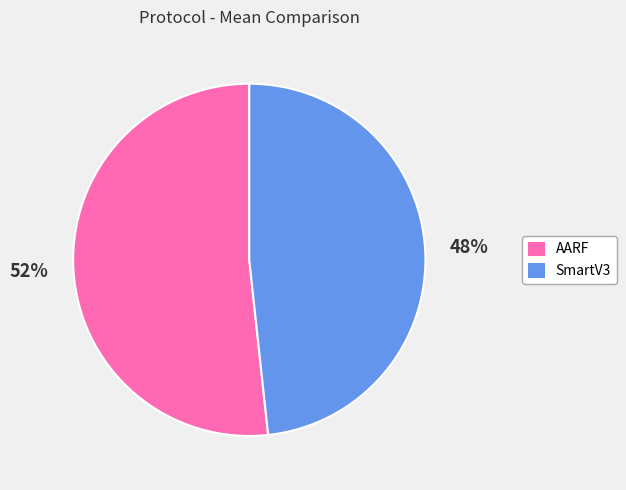

To the nearest percent, what is the average slice percentage?

50%